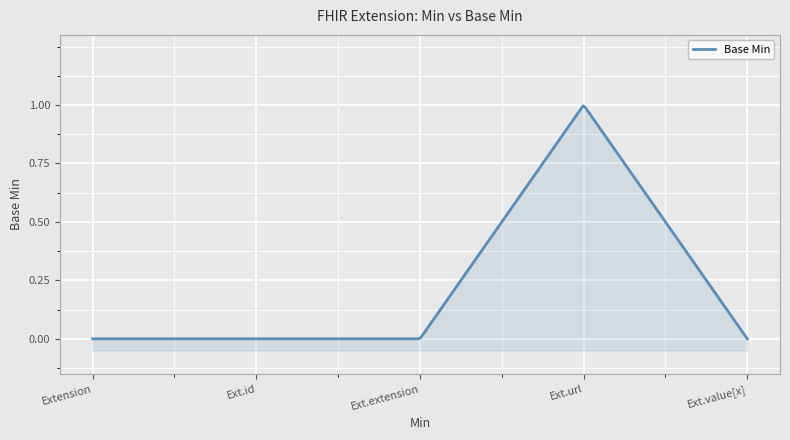

Which has a higher value, Extension.extension or Extension.id?

Extension.extension